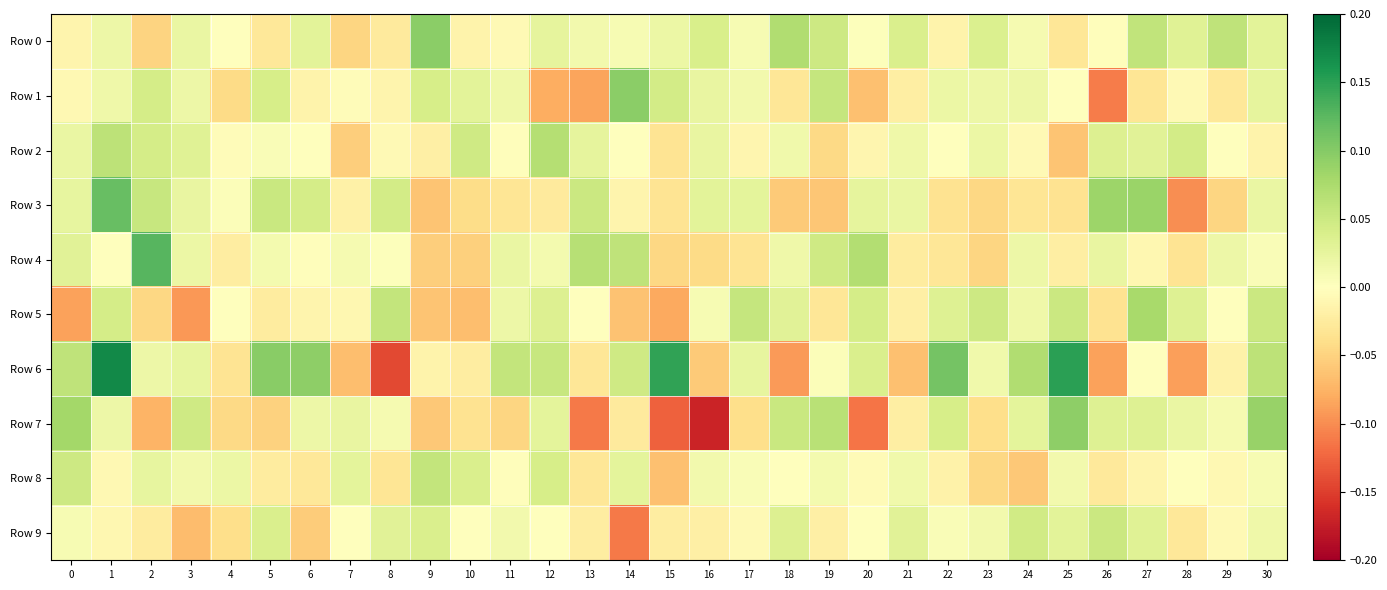

What is the difference between the highest and lowest values at 5?

0.1